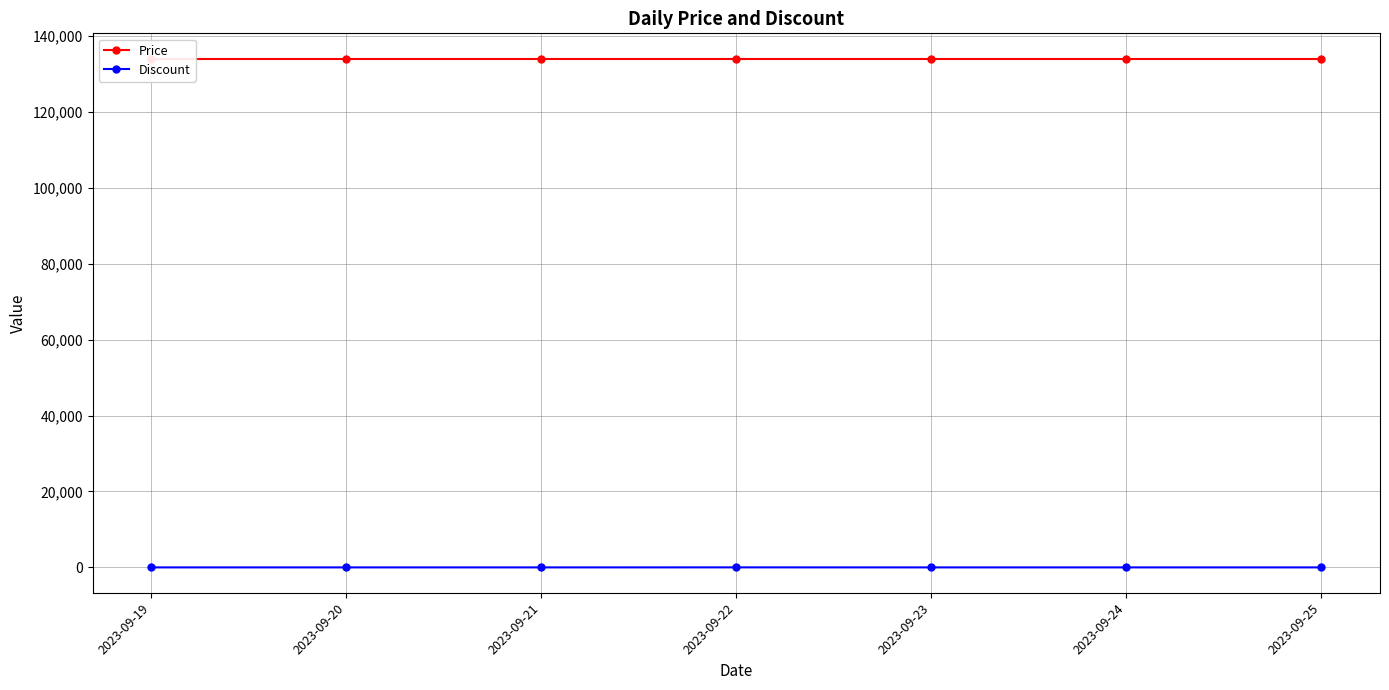

At how many categories does at least one series exceed 56371?

7